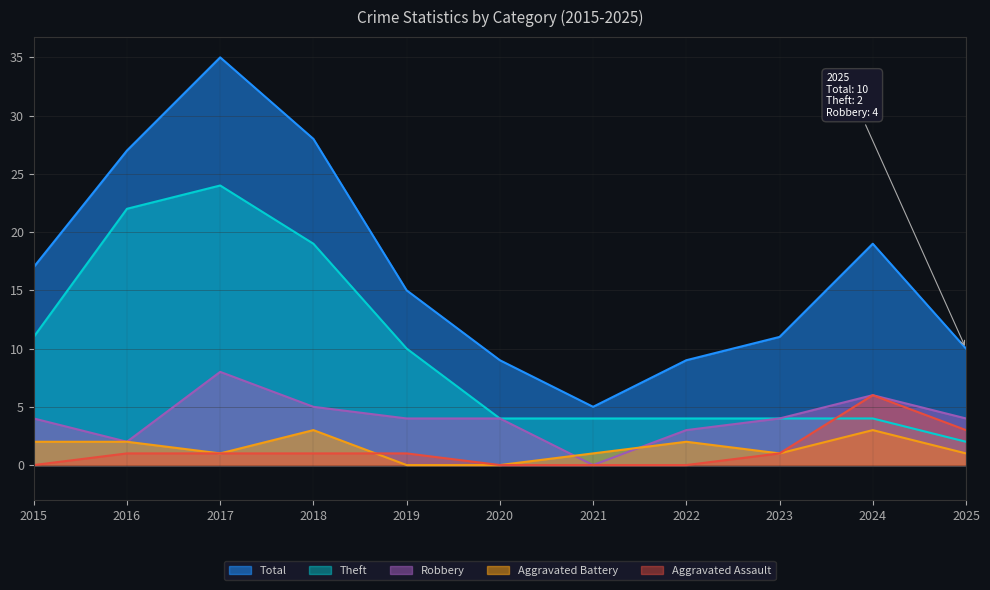

Does the chart have visible grid lines?

Yes